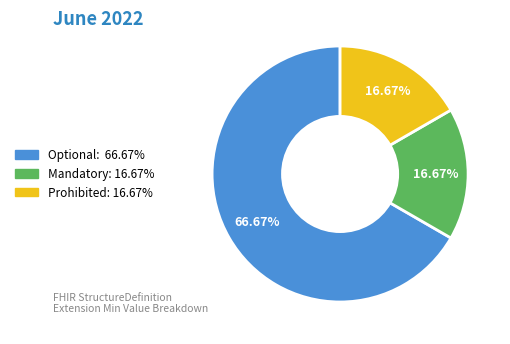

To the nearest percent, what is the average slice percentage?

33%